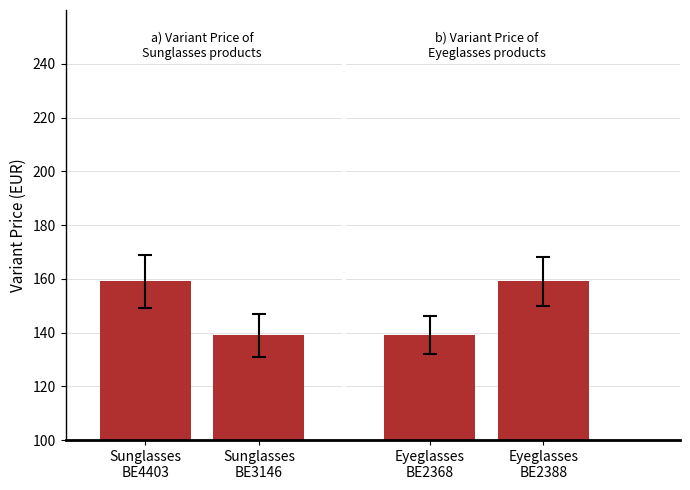

How many values are between 139 and 159?

4